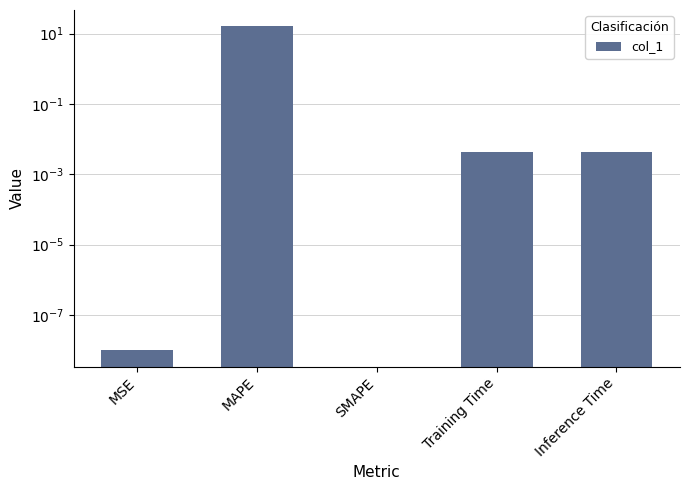

True or false: the data shows 5.2 at SMAPE.

False